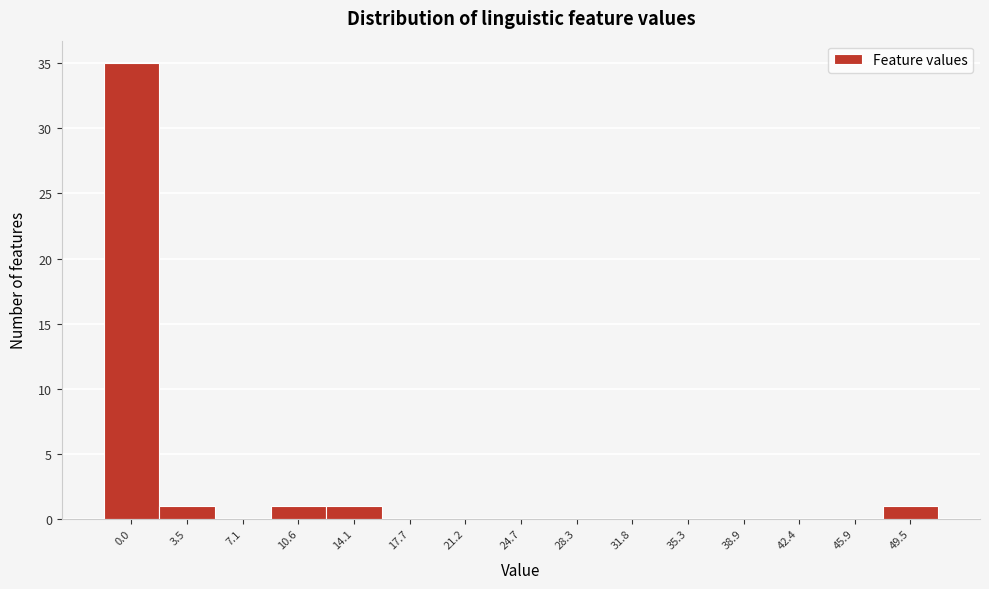

Reading left to right, what are all the values shown in this chart?

0.0=35	3.5=1	7.1=0	10.6=1	14.1=1	17.7=0	21.2=0	24.7=0	28.3=0	31.8=0	35.3=0	38.9=0	42.4=0	45.9=0	49.5=1